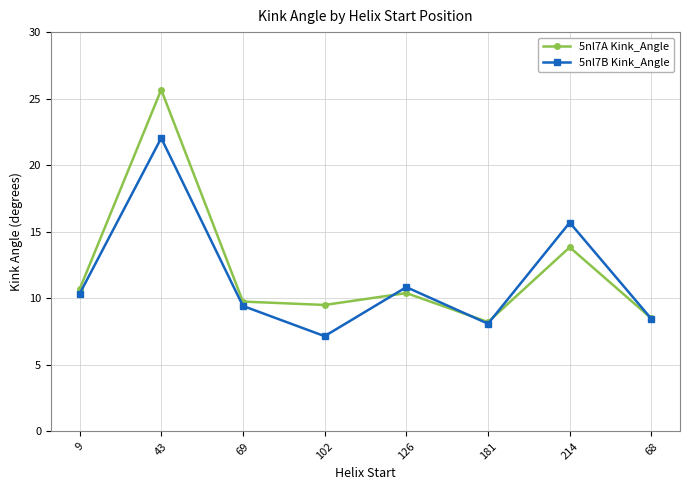

Count the number of data series in this chart.

2